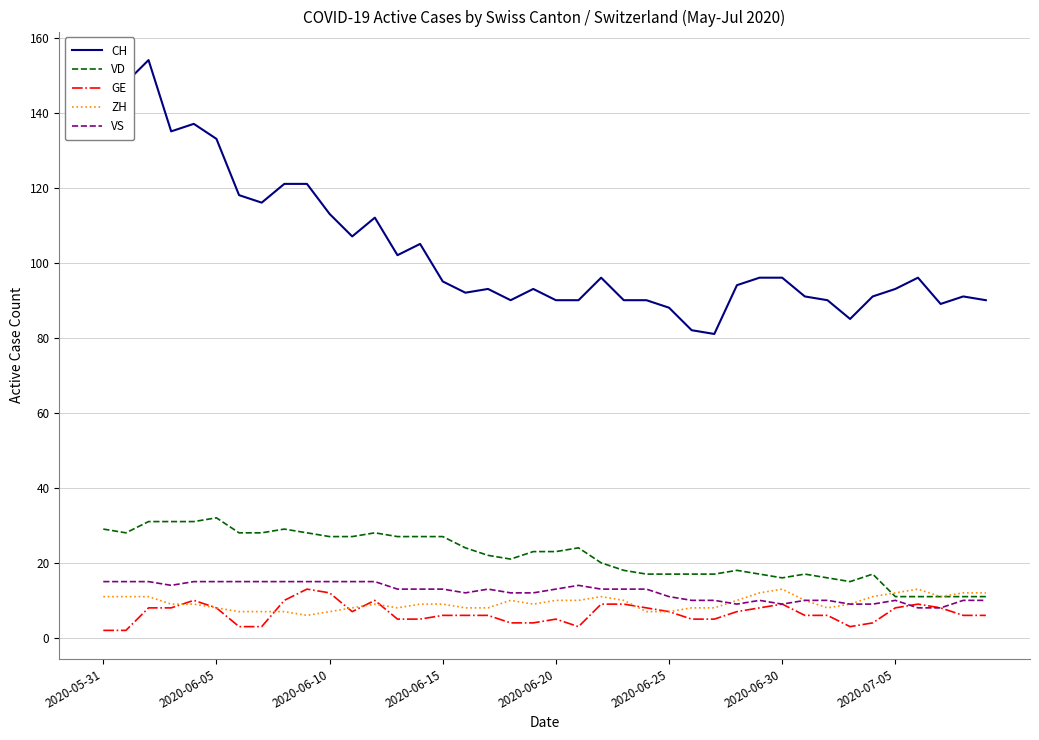

True or false: ZH and CH cross at least once.

False